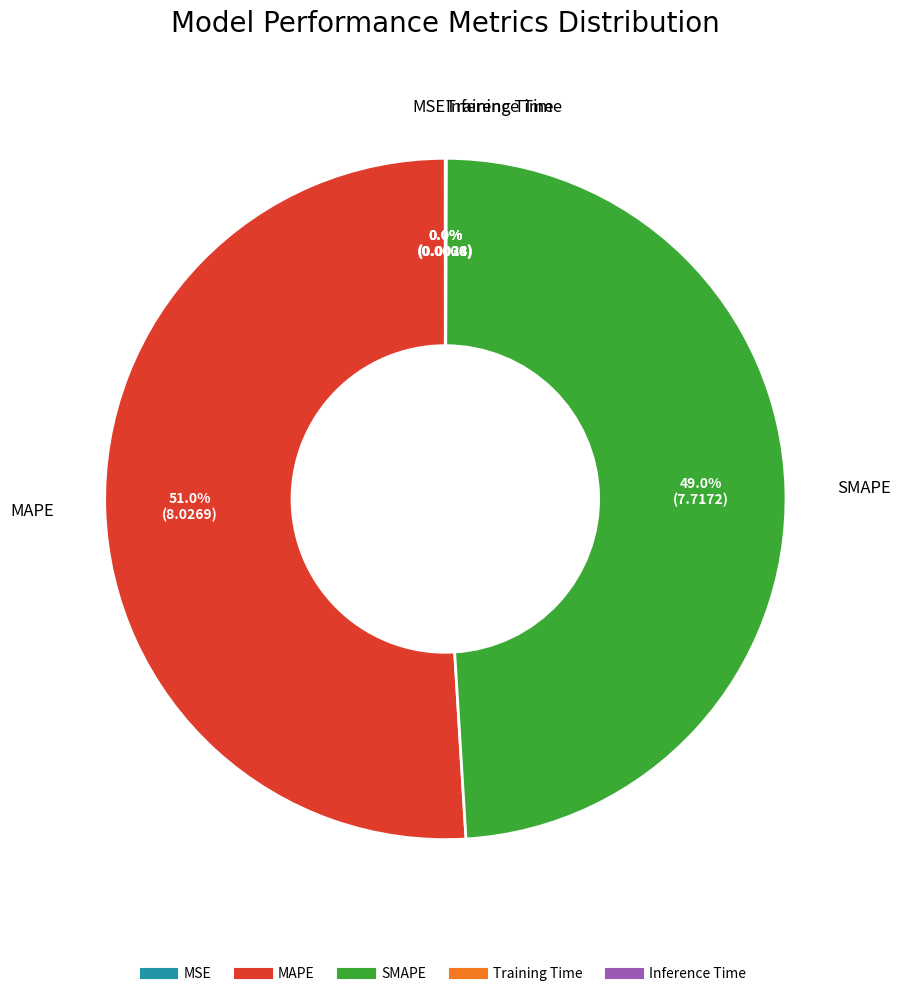

What is the largest slice in the pie chart?

MAPE